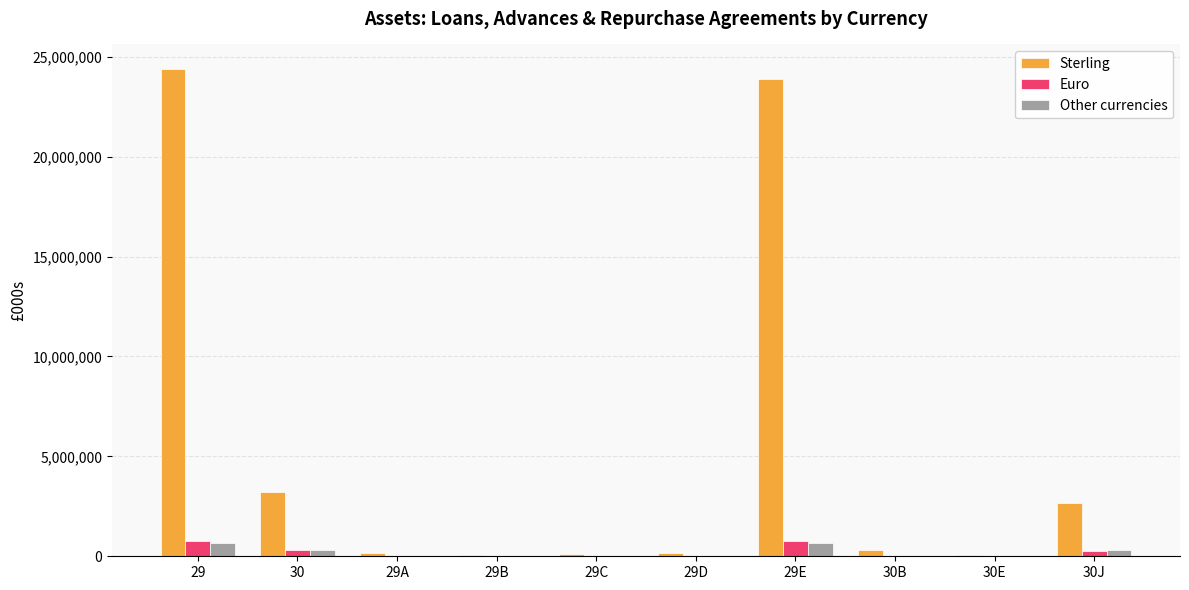

Between 29D and 30J, which series saw the biggest shift?

Sterling